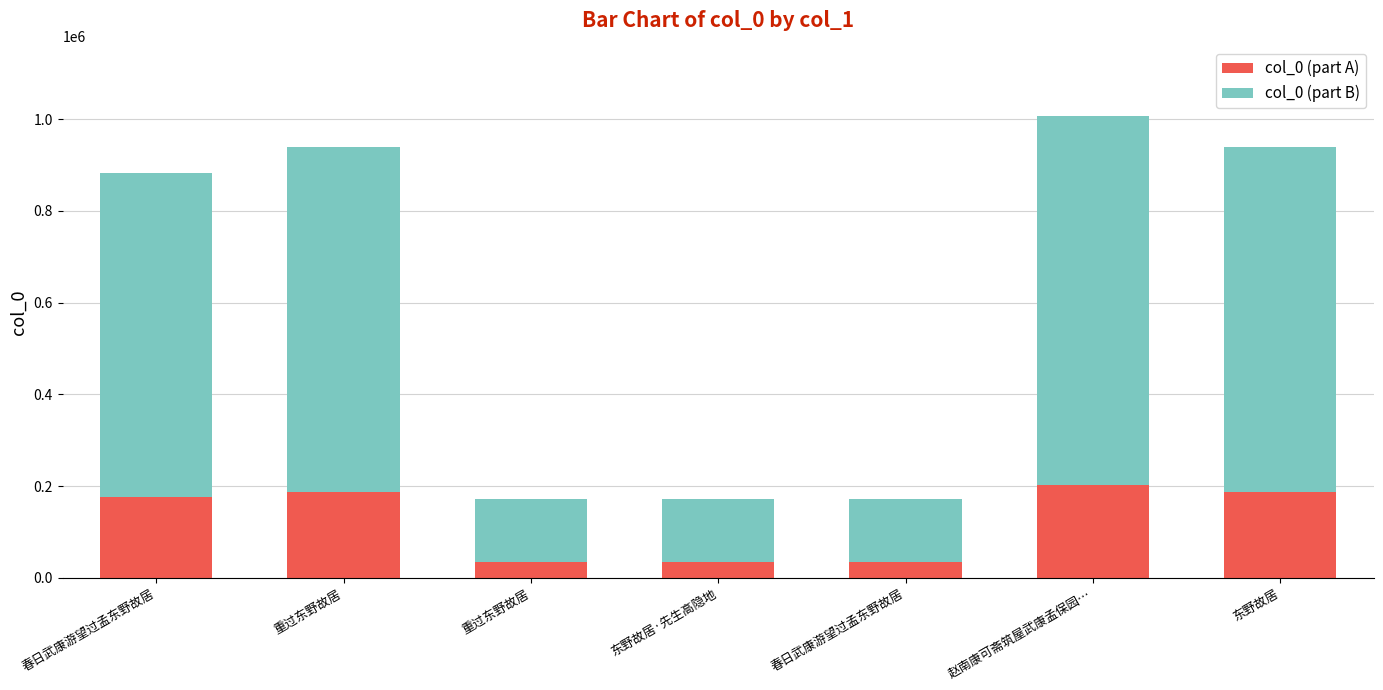

How many data points in col_0 (part A) are above 176687?

4